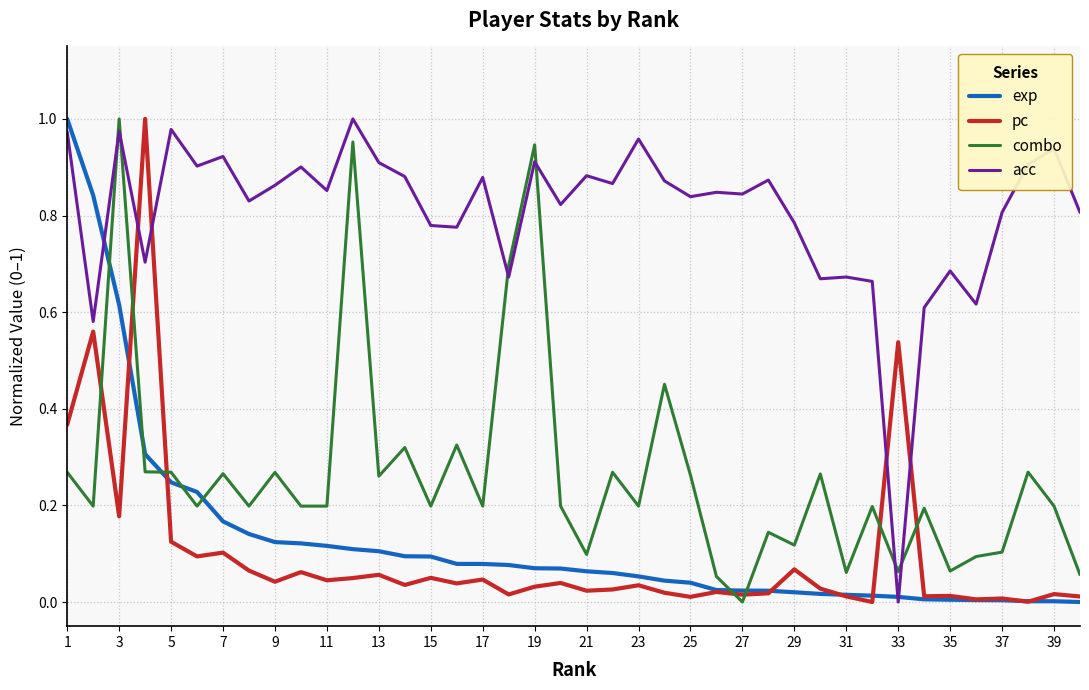

Which series ends up on top after the final intersection of combo and exp?

combo